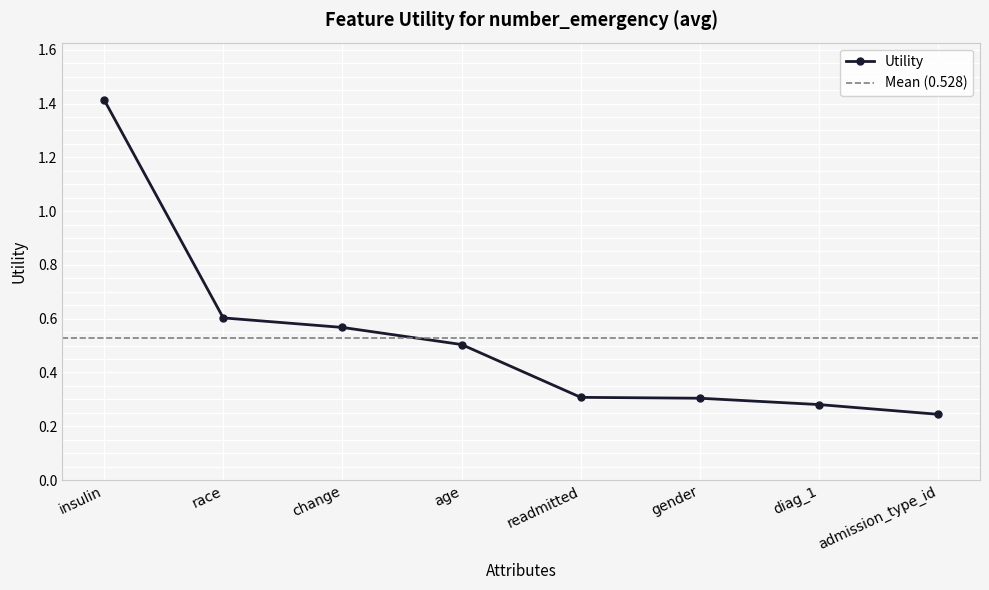

Reading left to right, transcribe all the data shown in this chart.

insulin=1.4	race=0.6	change=0.6	age=0.5	readmitted=0.3	gender=0.3	diag_1=0.3	admission_type_id=0.2